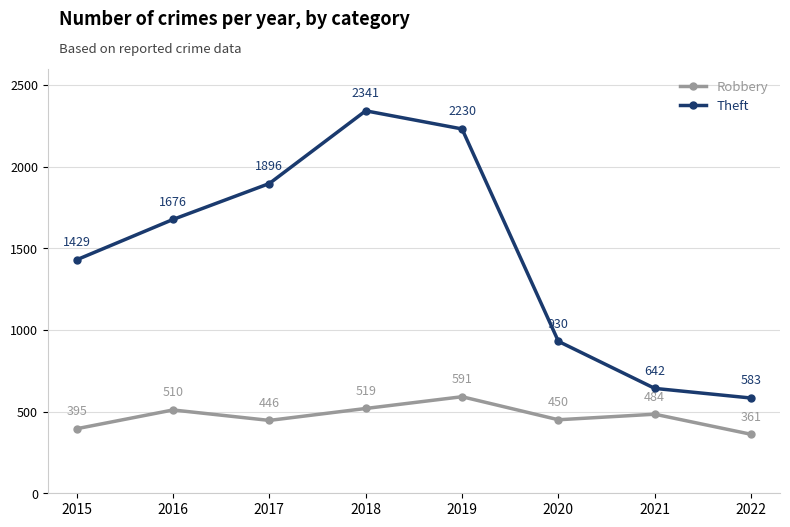

Read the Robbery value at 2022, to the nearest 50.

350